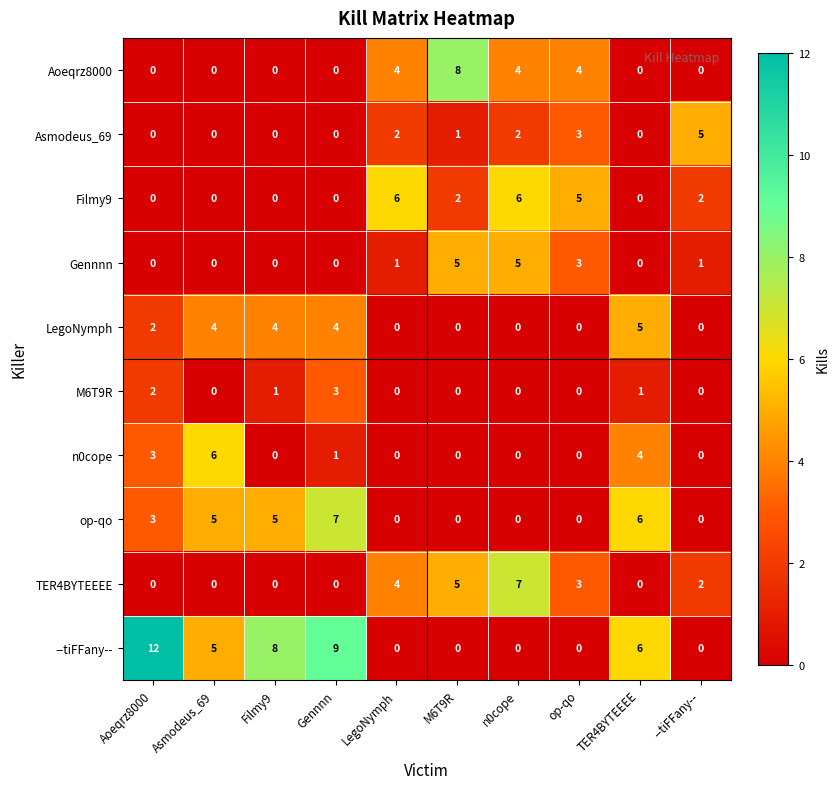

What is the average value of the --tiFFany-- series?

4